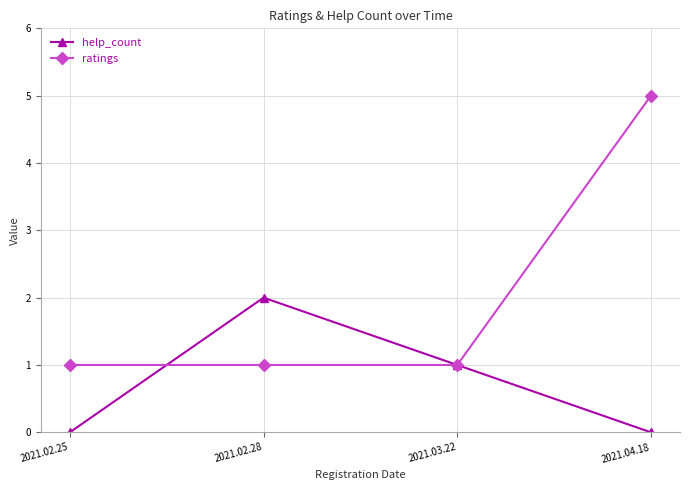

Rank the series by their maximum value, from highest to lowest.

ratings, help_count